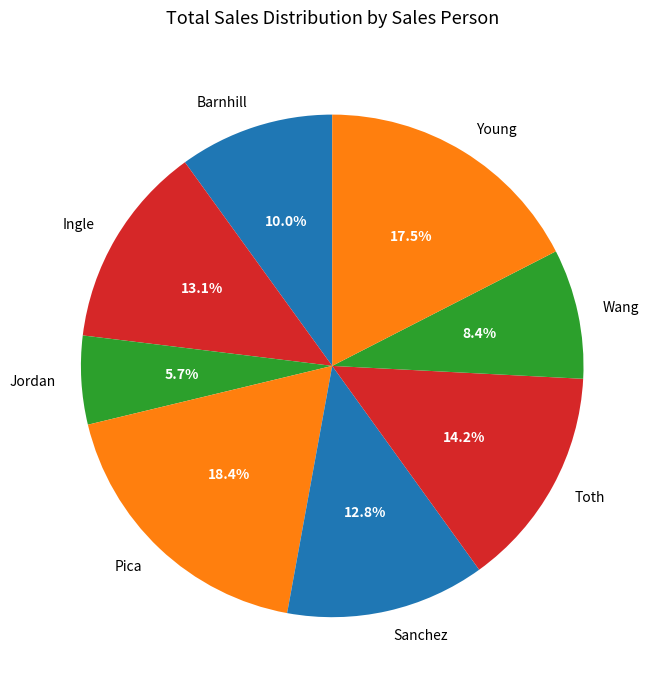

Which slice is the largest?

Pica